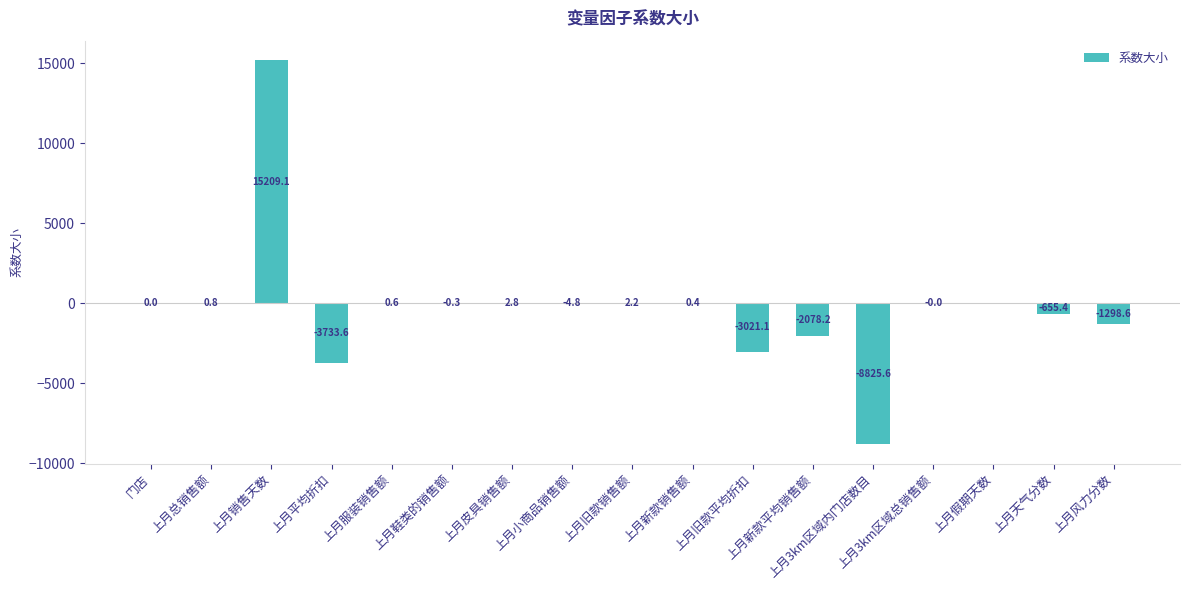

Is it true that the value at 上月旧款平均折扣 is -1499.0?

False